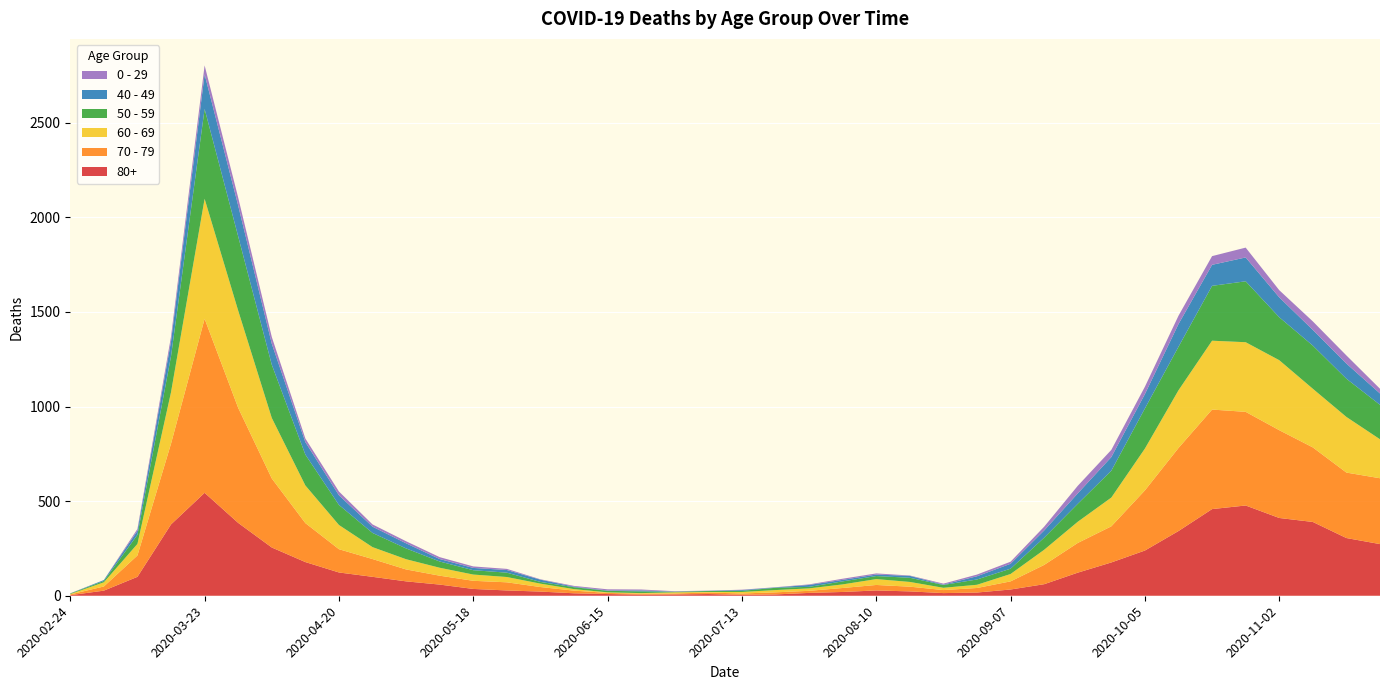

Reading left to right, extract all data points from this chart.

80+: 3	27	100	377	544	385	255	178	123	100	76	59	36	28	22	13	9	6	7	9	5	7	15	20	28	23	14	17	33	61	122	176	239	342	458	477	411	390	305	273
70 - 79: 4	22	113	427	920	608	365	206	123	94	63	47	43	43	24	14	6	5	5	8	7	11	11	21	29	25	16	24	43	102	157	191	318	439	526	495	464	394	346	348
60 - 69: 2	22	61	272	634	514	320	199	128	63	54	42	33	28	18	8	3	3	6	3	8	12	13	19	31	25	12	17	39	80	112	152	221	305	364	368	370	310	294	206
50 - 59: 3	7	48	190	475	392	281	163	106	75	57	33	23	23	9	10	8	9	3	5	6	12	8	16	16	22	15	28	28	64	95	142	212	230	290	322	227	228	202	182
40 - 49: 0	5	21	79	183	163	111	66	51	33	27	13	12	14	12	3	2	5	1	1	4	2	10	8	8	10	2	17	26	38	55	72	76	120	111	126	105	83	80	60
0 - 29: 1	0	10	25	47	42	36	19	20	12	11	10	8	6	2	4	6	5	2	1	2	1	3	6	6	2	5	9	11	20	40	38	39	44	46	52	38	45	43	25